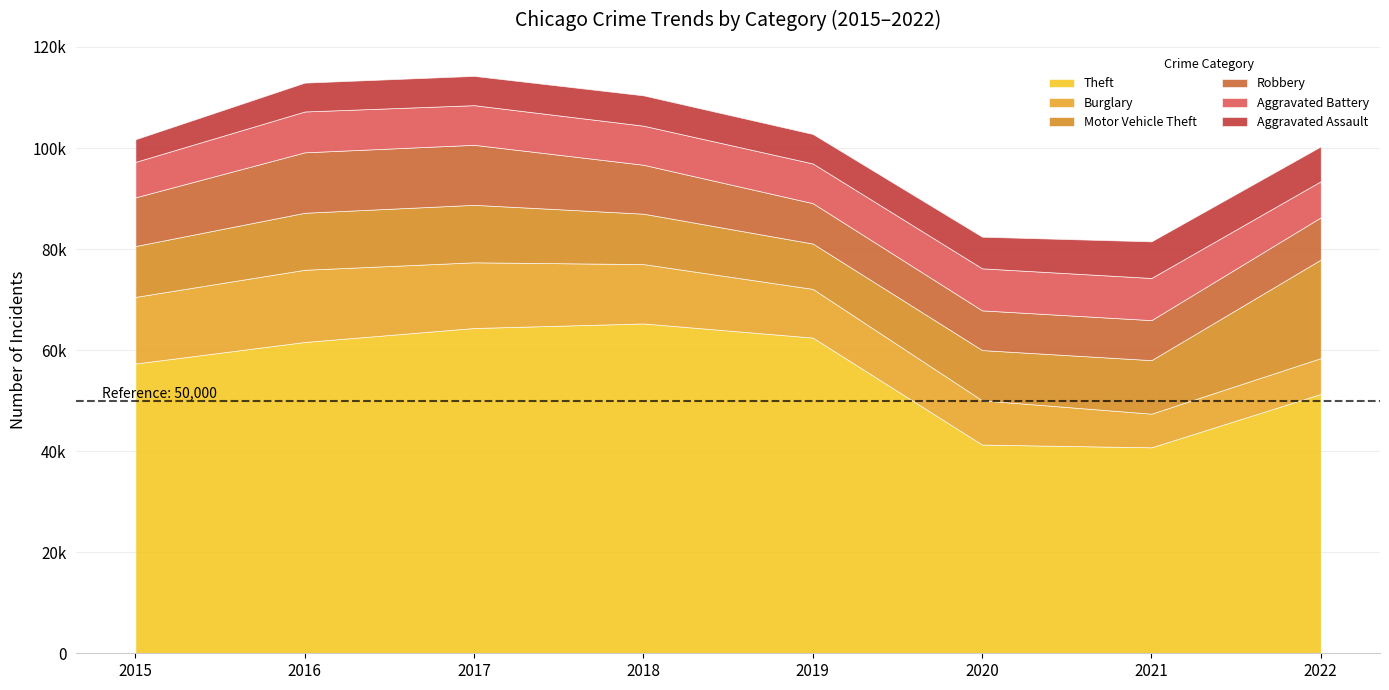

What is the approximate value of Motor Vehicle Theft at 2018, to the nearest 100?

10000